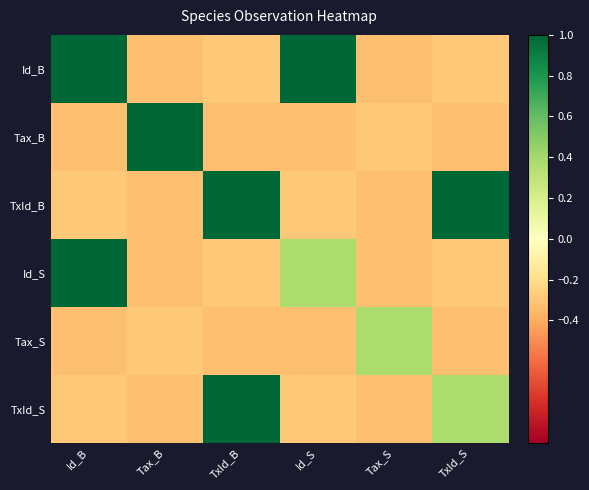

How many categories are shown in the chart?

6